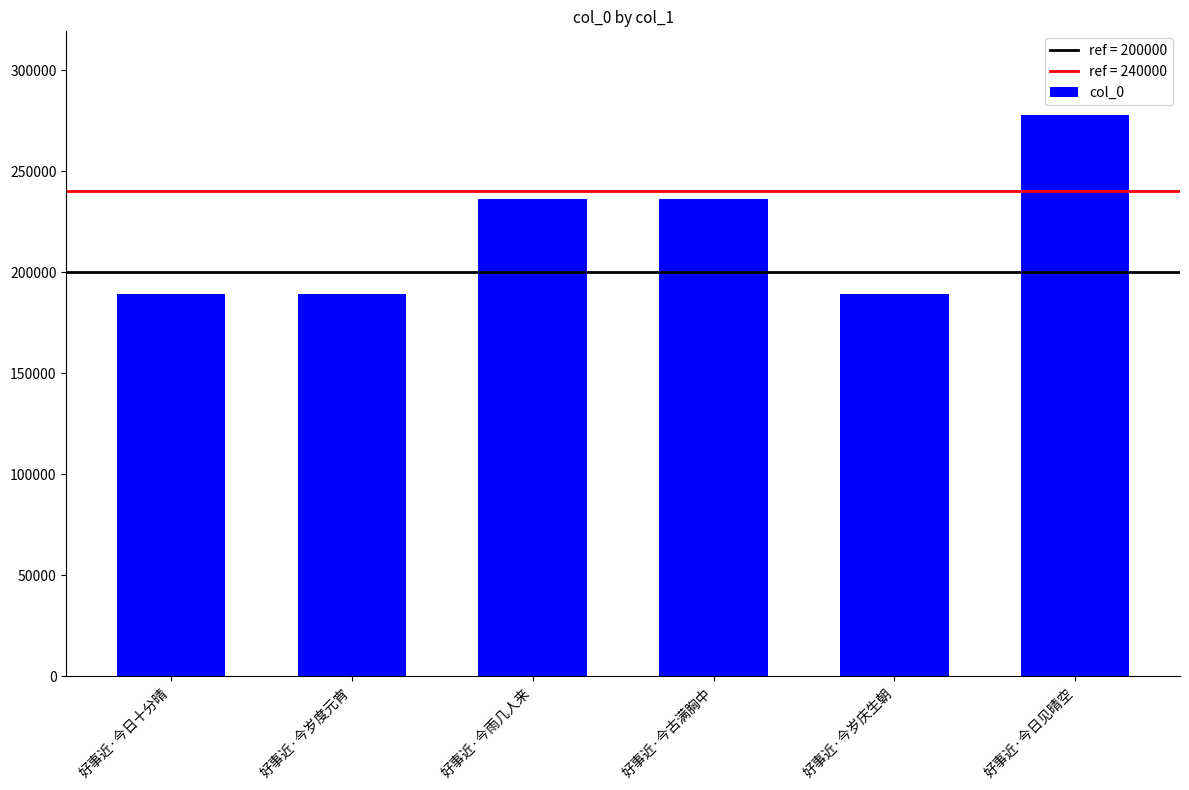

What is the label of the 1st bar from the left?

好事近·今日十分晴